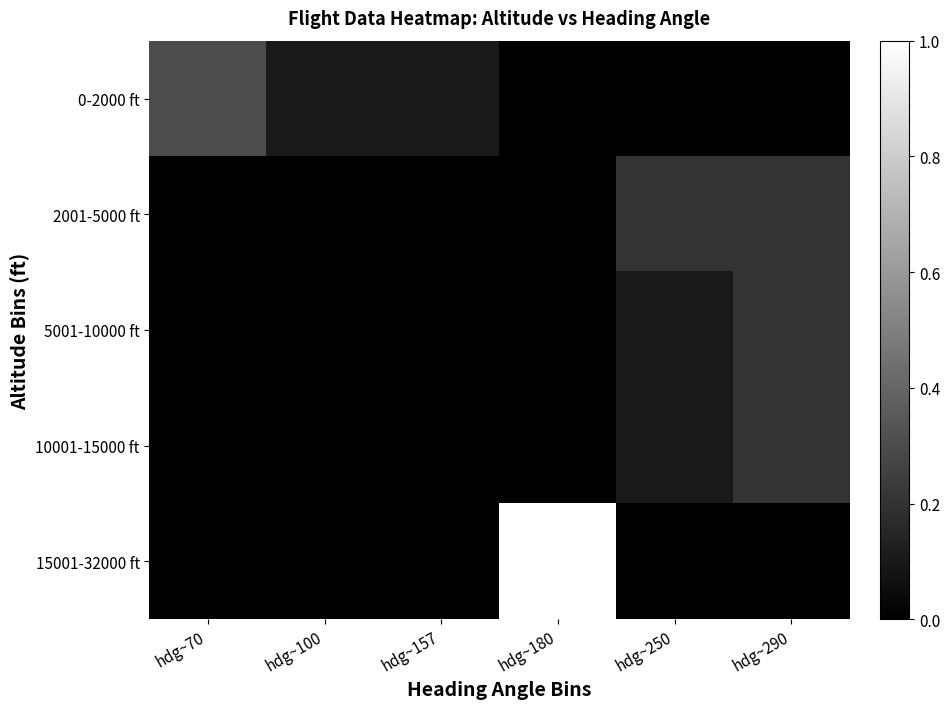

Rank the series at hdg~157 from lowest to highest value.

2001-5000 ft, 5001-10000 ft, 10001-15000 ft, 15001-32000 ft, 0-2000 ft